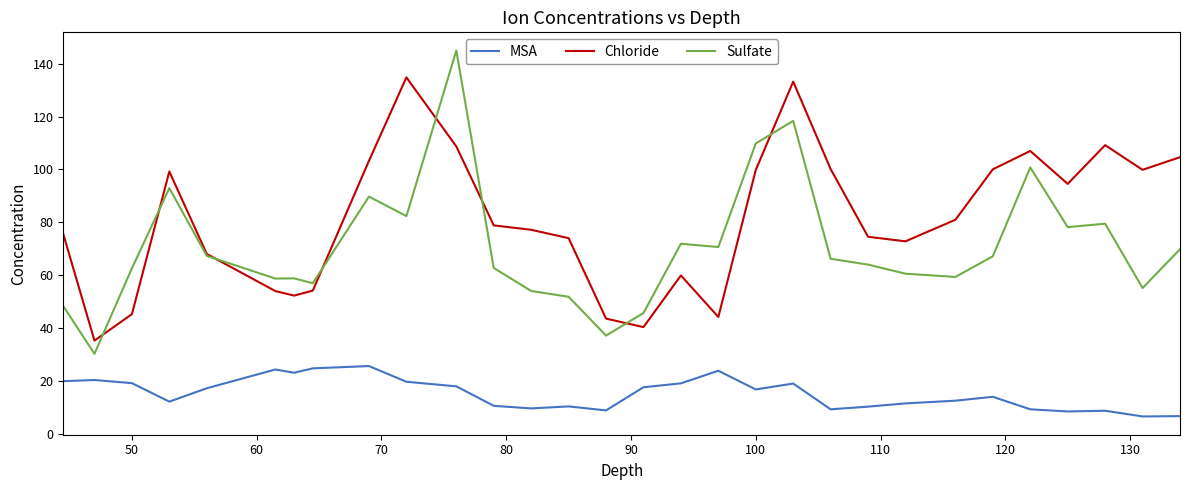

Does the chart have visible grid lines?

No